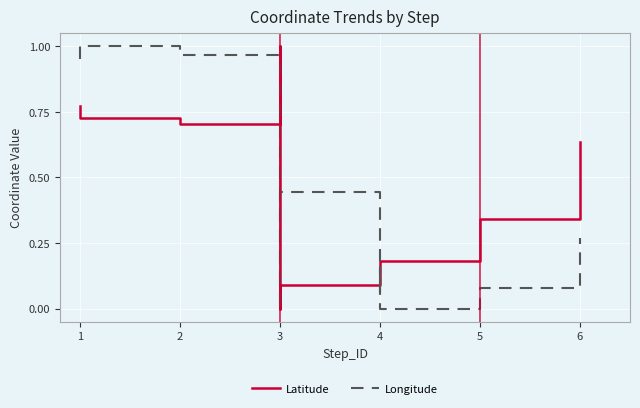

List the series in order of their overall mean, lowest first.

Longitude, Latitude